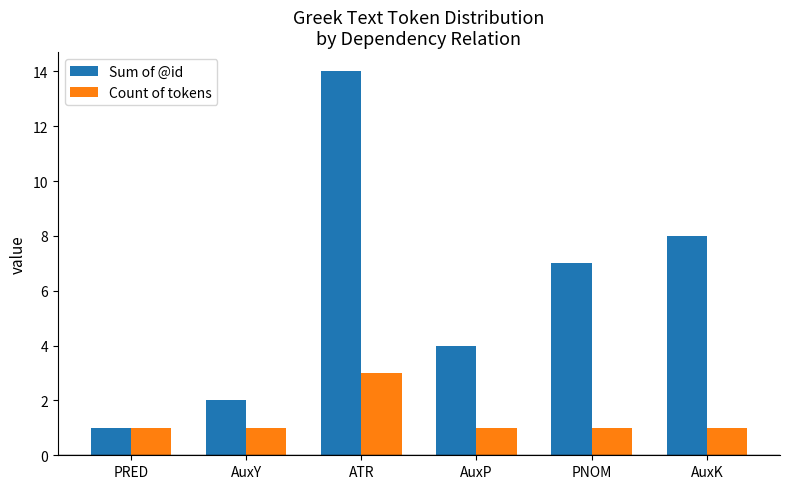

At which category does the chart reach its peak across all series?

ATR